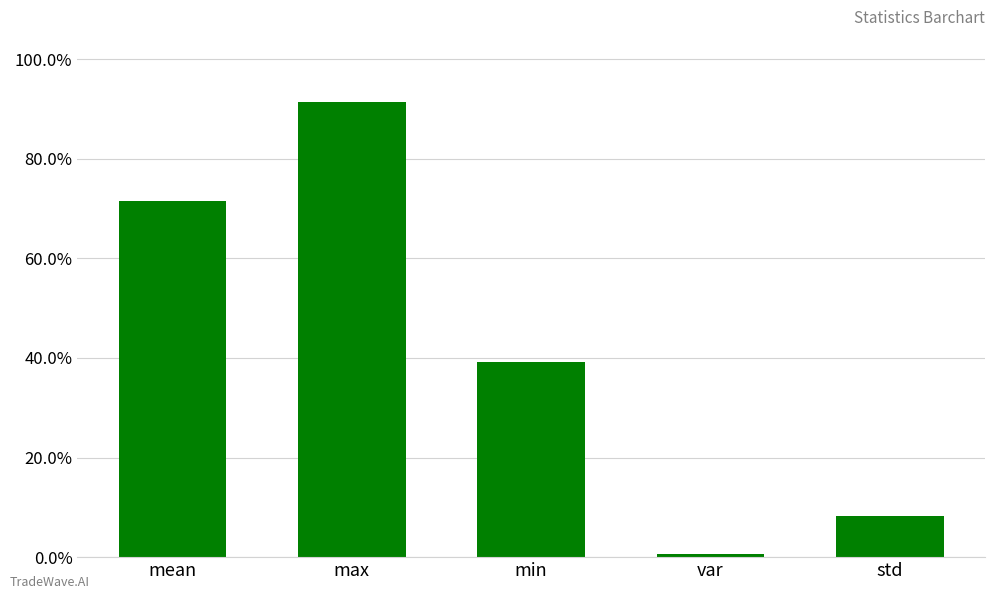

True or false: the data shows 0.4 at min.

True